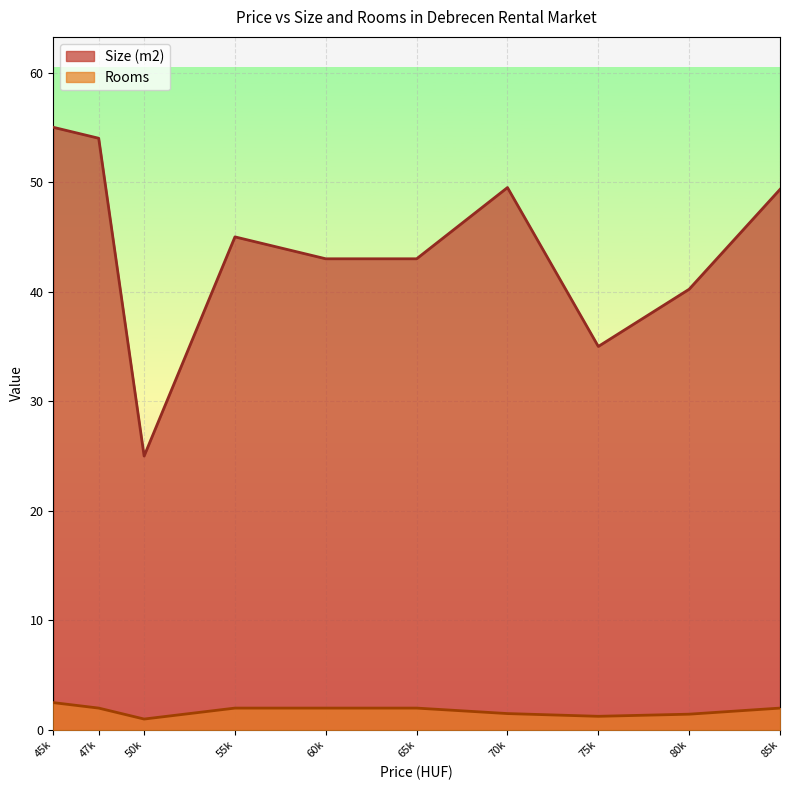

How many lines are shown in the chart?

2